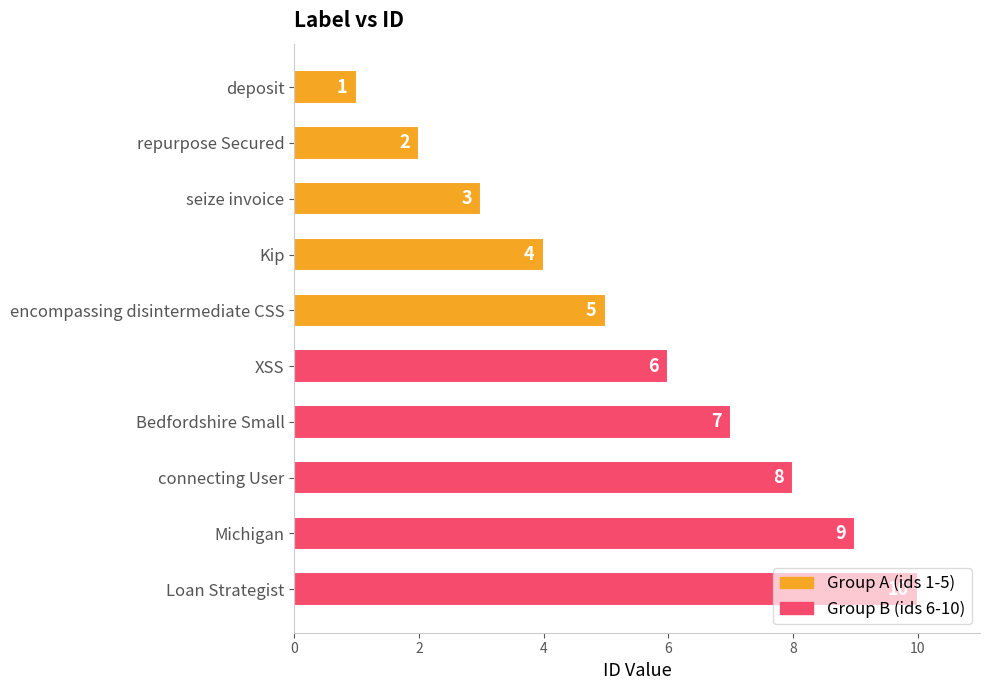

Which has a higher value, Loan Strategist or XSS?

Loan Strategist